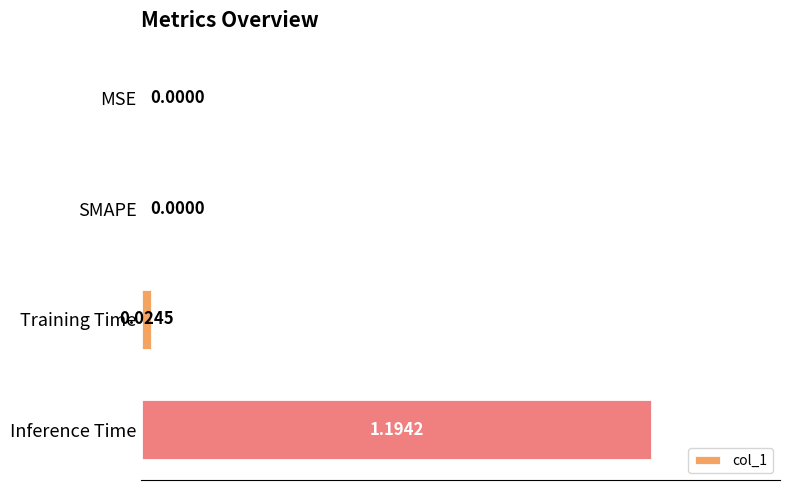

What is the sum of all values?

1.2